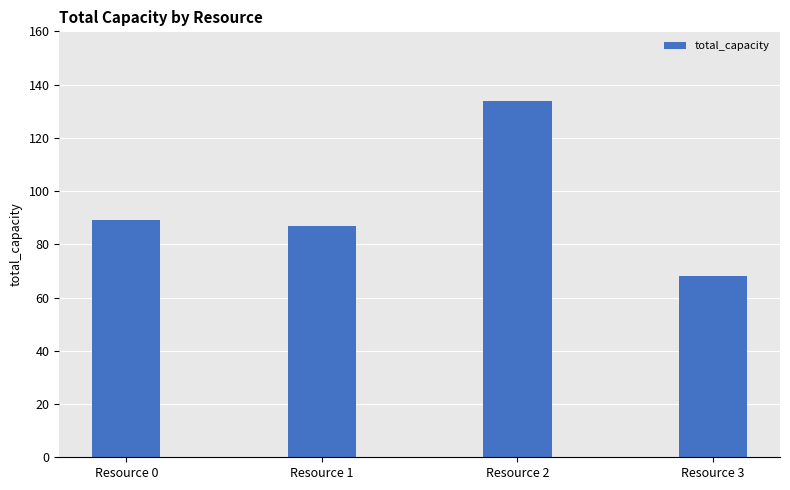

List the labels in order of value, largest first.

Resource 2, Resource 0, Resource 1, Resource 3